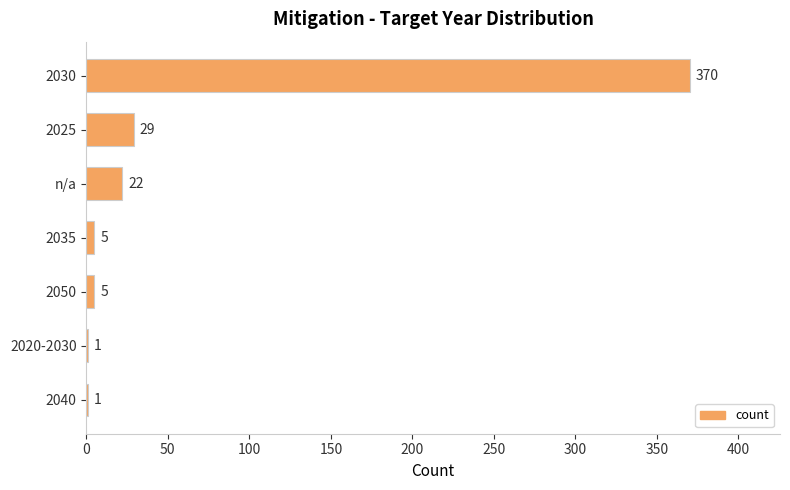

What is the change in value from n/a to 2040?

-21